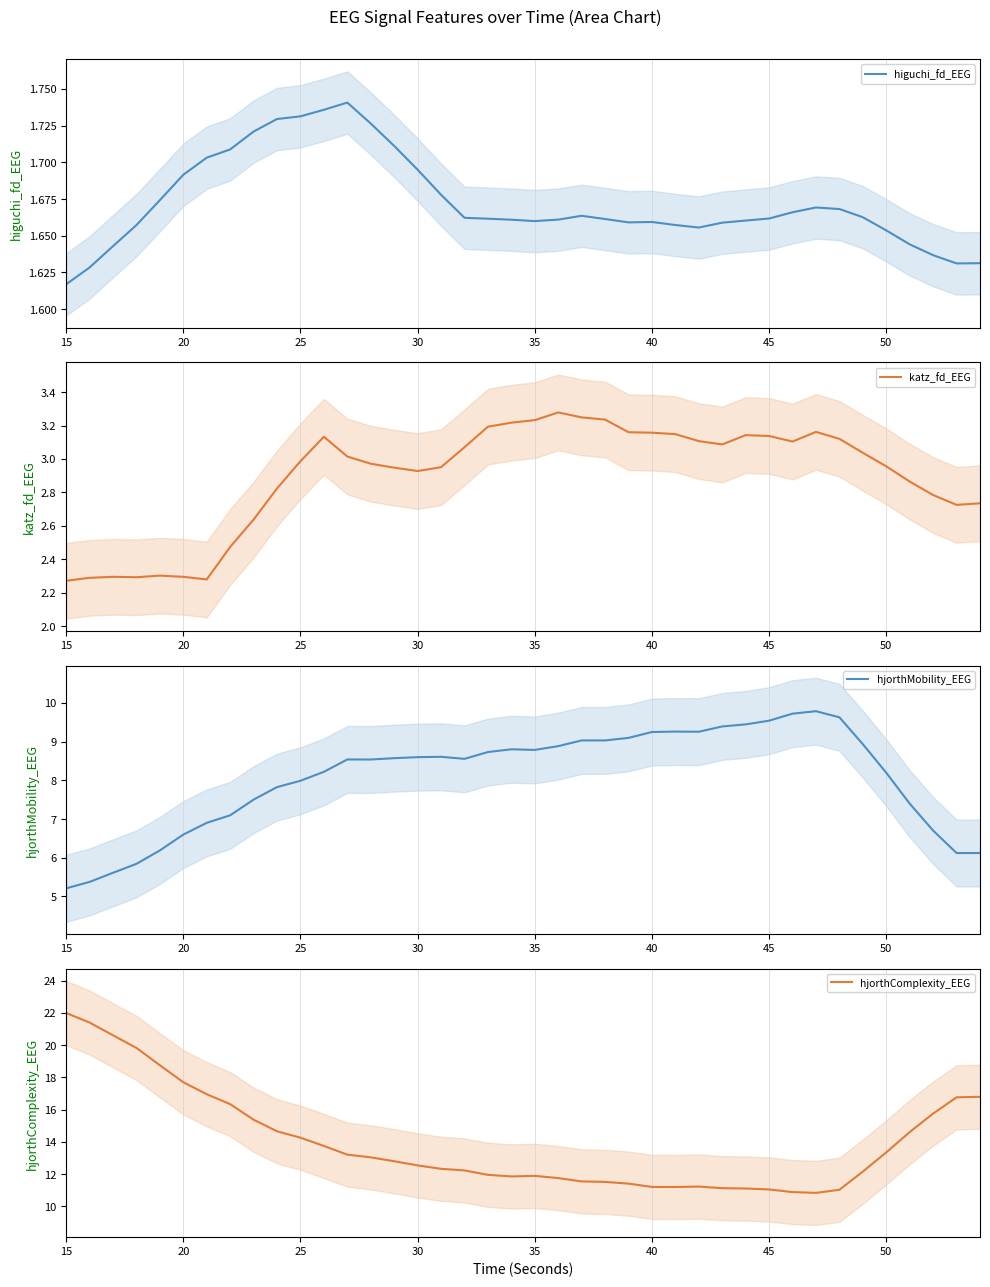

What is the highest value of the hjorthComplexity_EEG series?

22.0